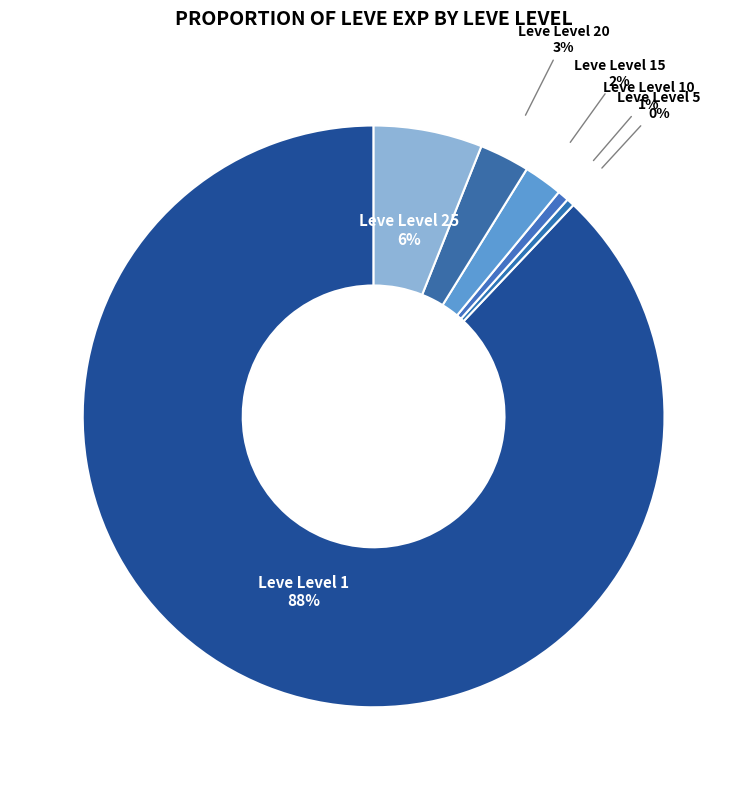

Does any single category account for the majority?

Yes